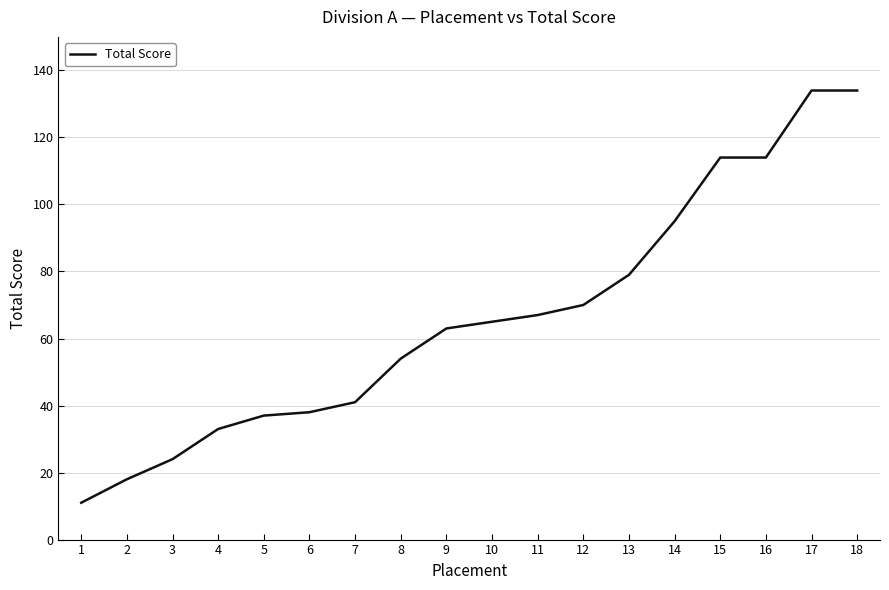

Which label corresponds to the smallest value in the chart?

1